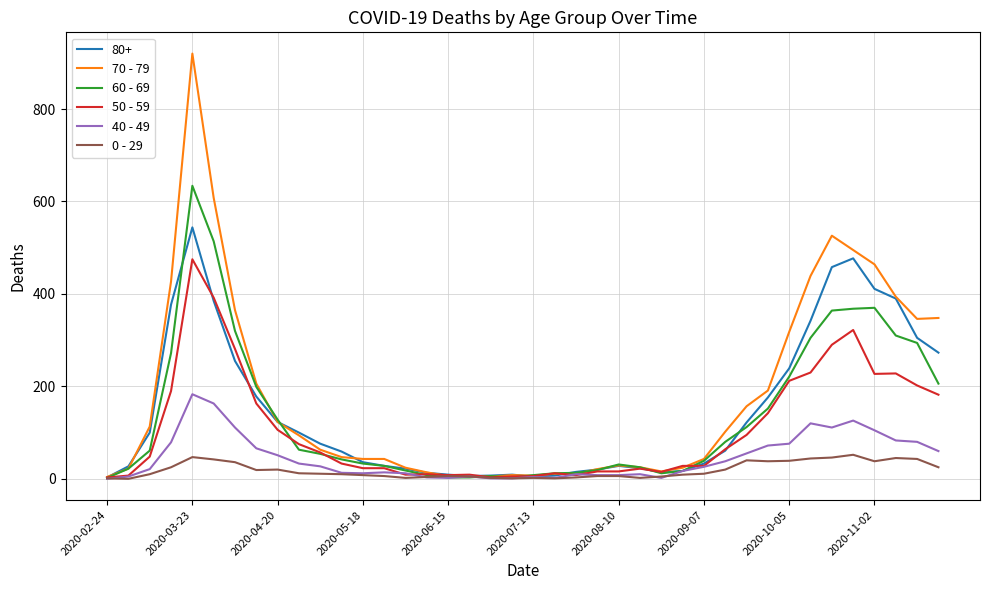

How many lines are shown in the chart?

6